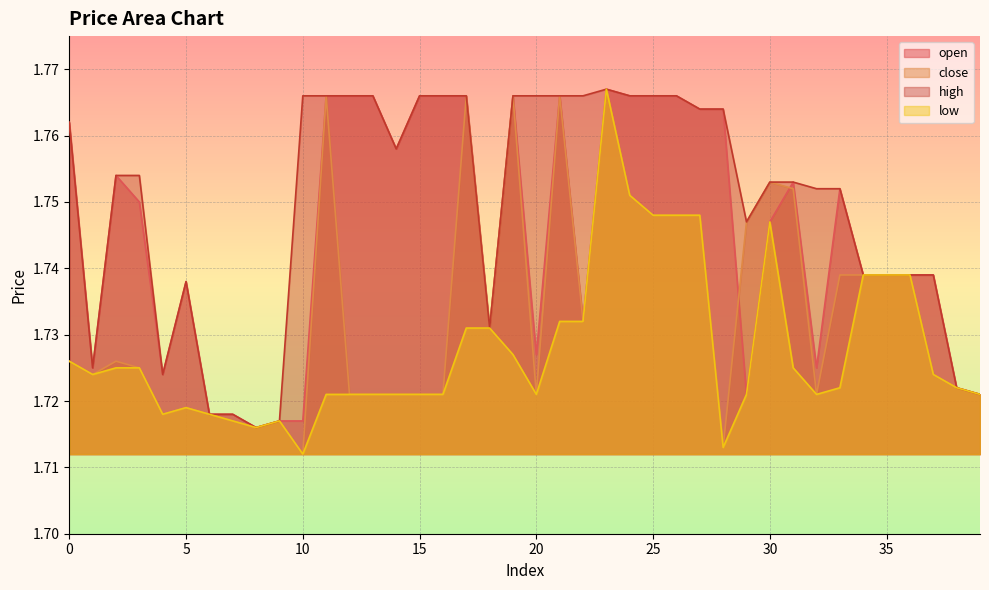

Which series has the largest total across all categories?

high